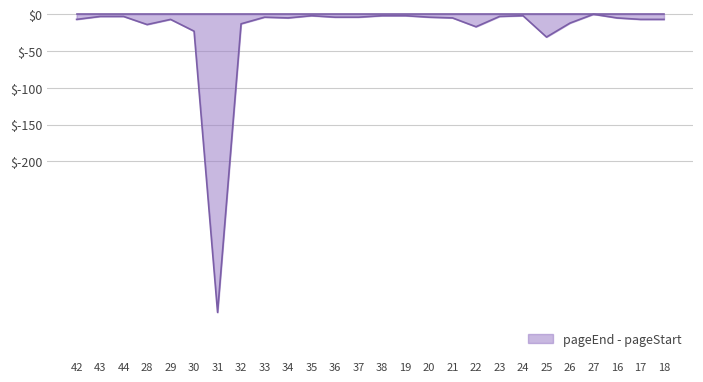

What is the difference between the maximum and minimum values?

405